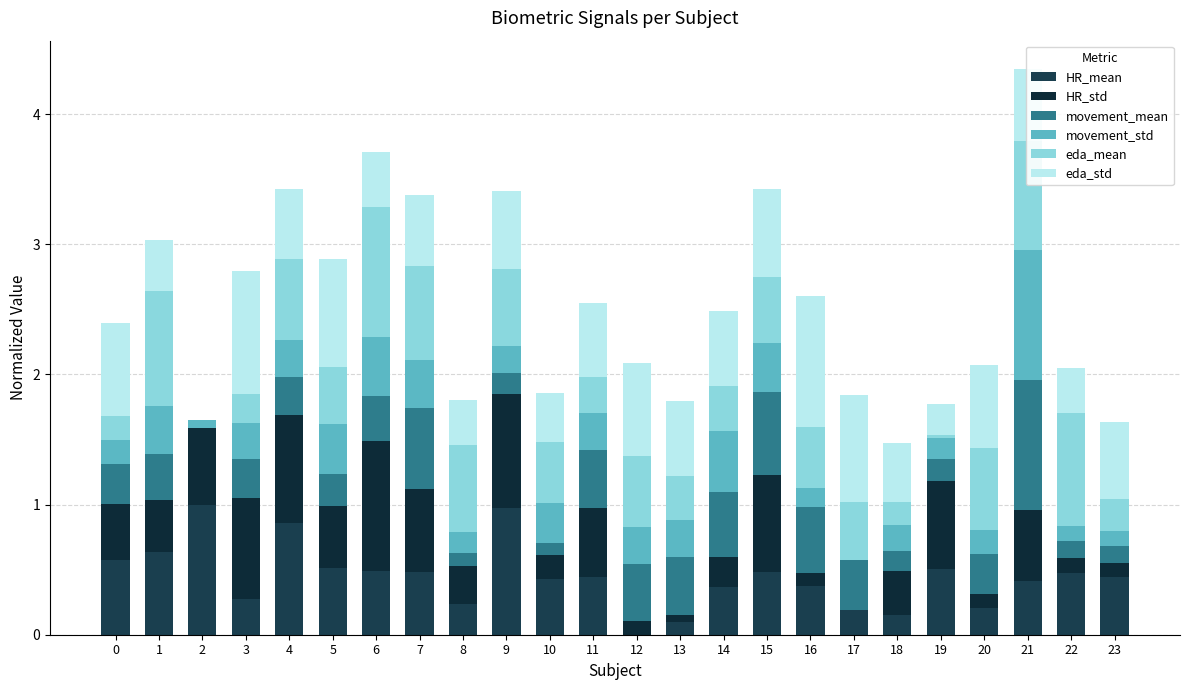

Are the bars grouped side by side (vs. stacked)?

No